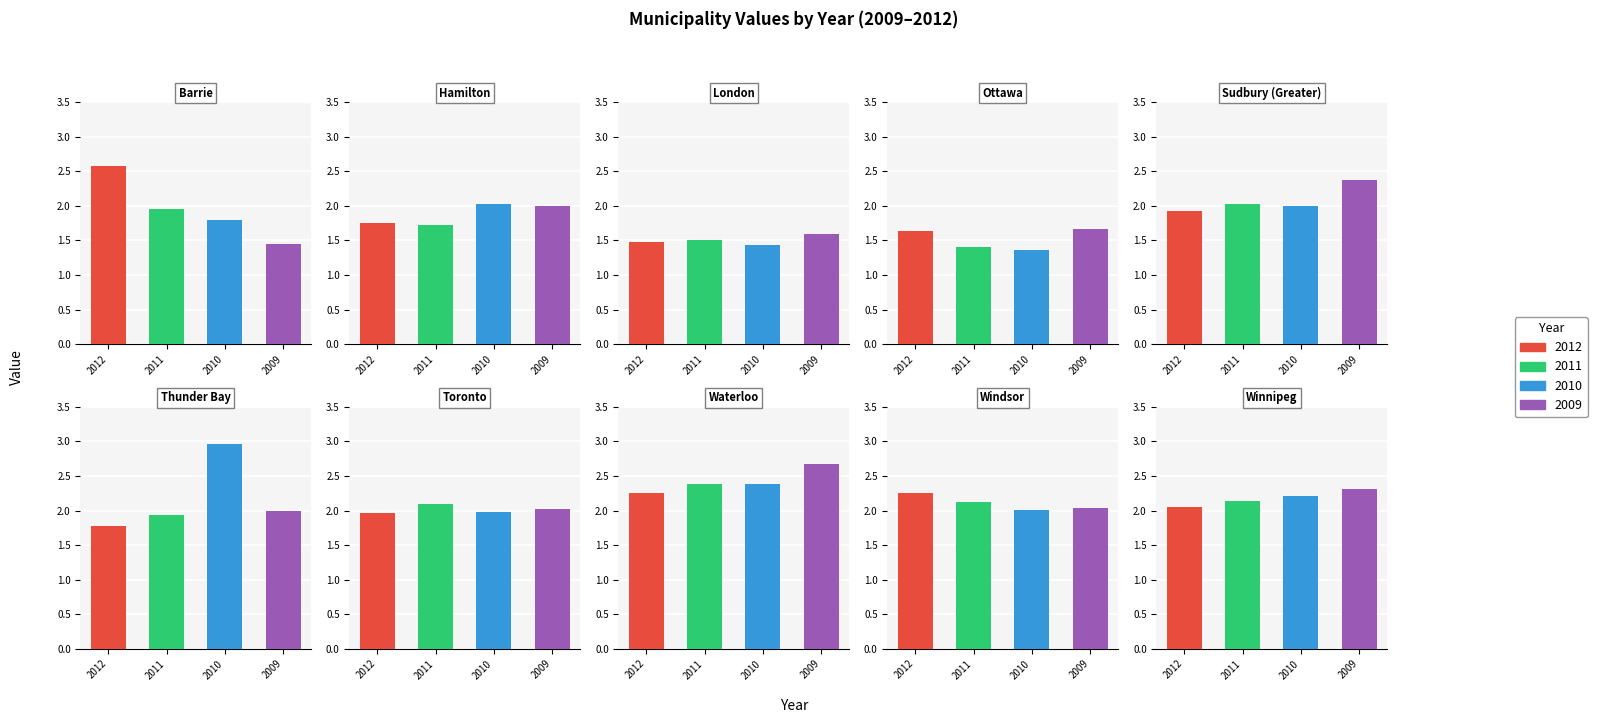

What is the average value of the 2011 series?

1.9